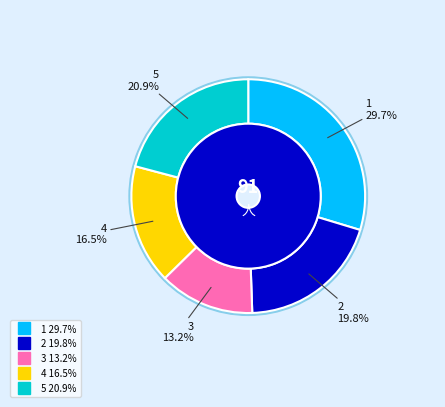

Is 1 the majority of the pie?

No